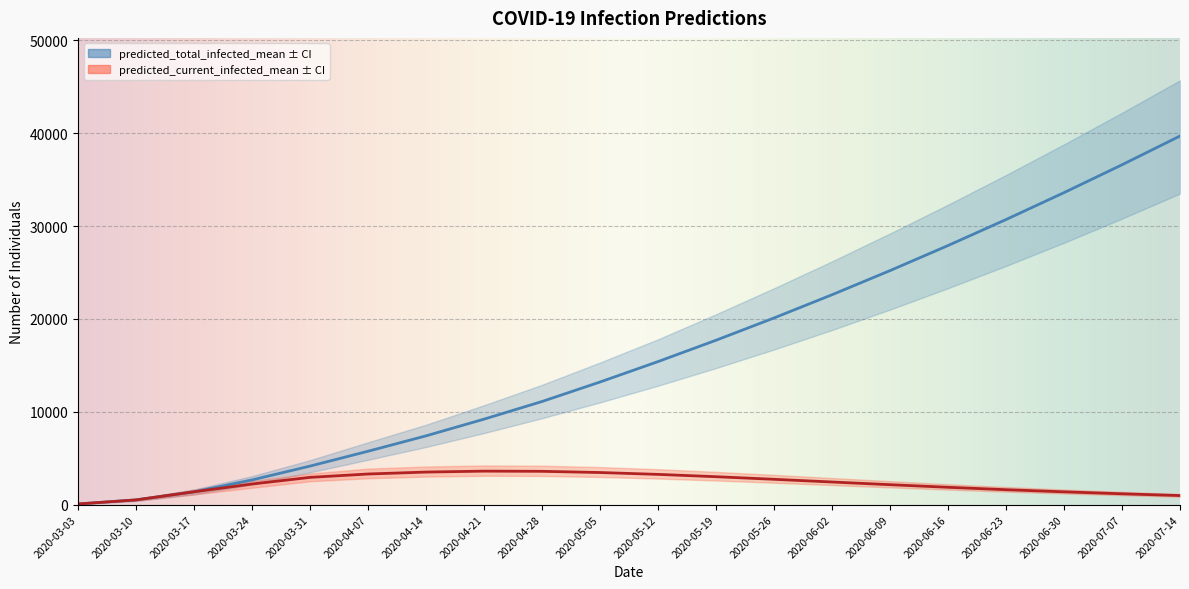

True or false: predicted_current_infected_lower and predicted_total_infected_upper cross at least once.

False